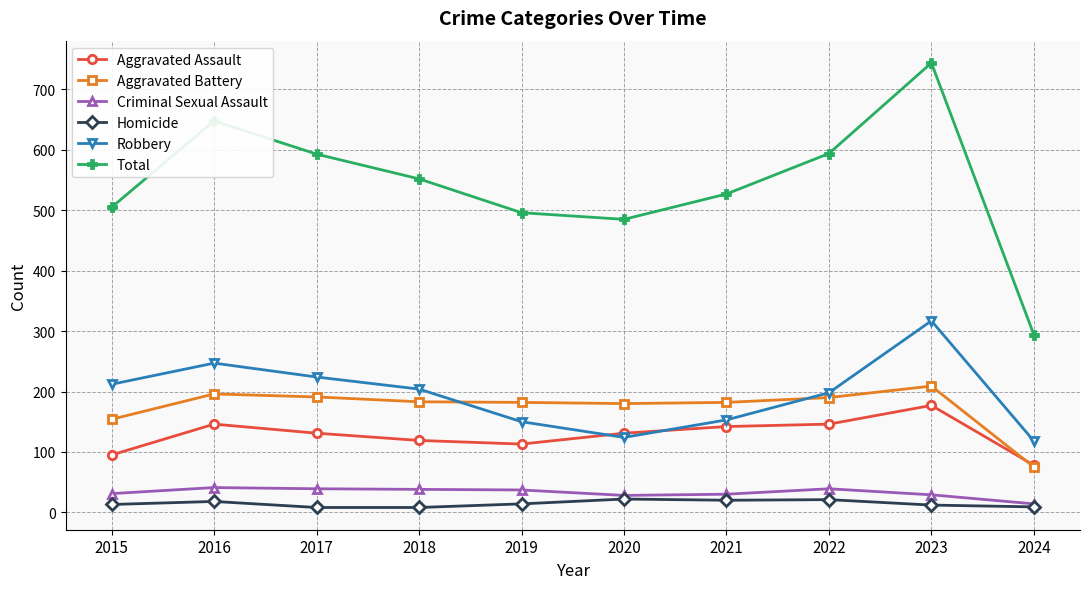

In Robbery, how many points are lower than both neighbors (excluding endpoints)?

1